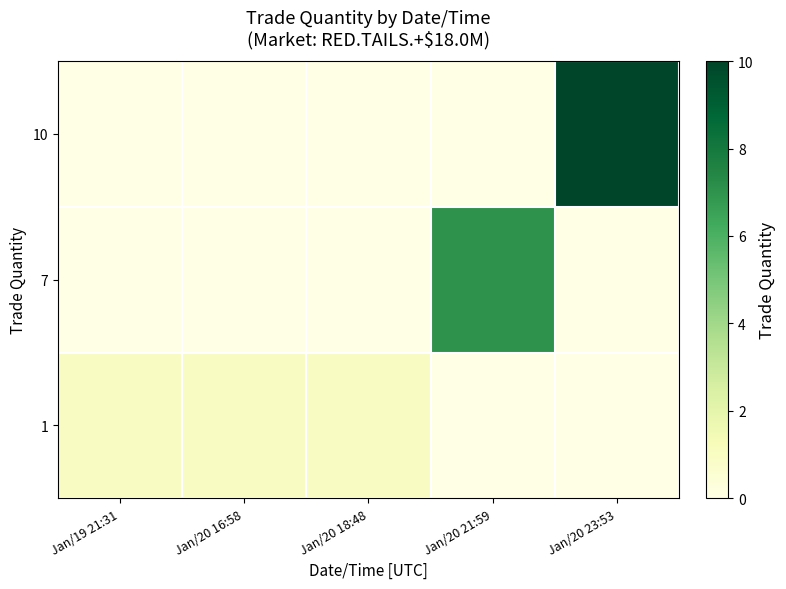

Reading left to right, list all the values displayed in this chart.

row_0: 0	0	0	0	10
row_1: 0	0	0	7	0
row_2: 1	1	1	0	0